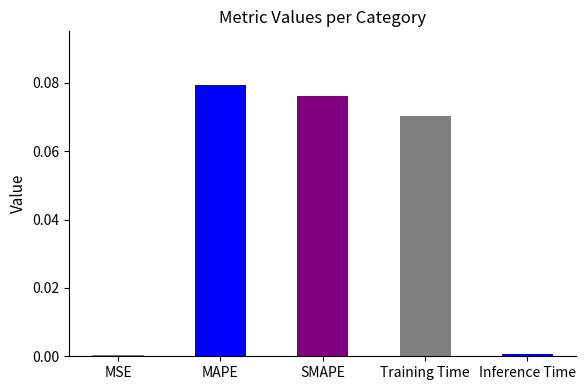

At which category does the chart reach its peak across all series?

MAPE